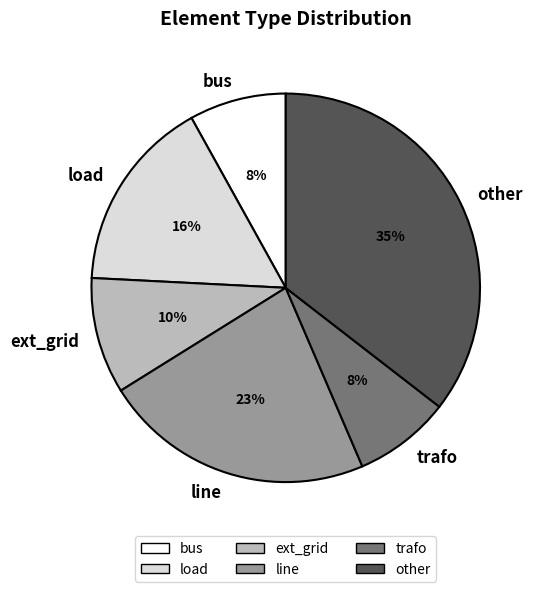

What percentage is the bus slice, to the nearest percent?

8%